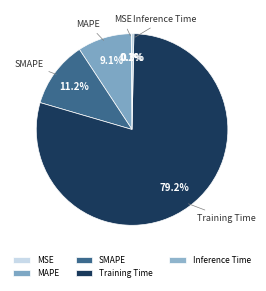

Which category accounts for the majority?

Training Time